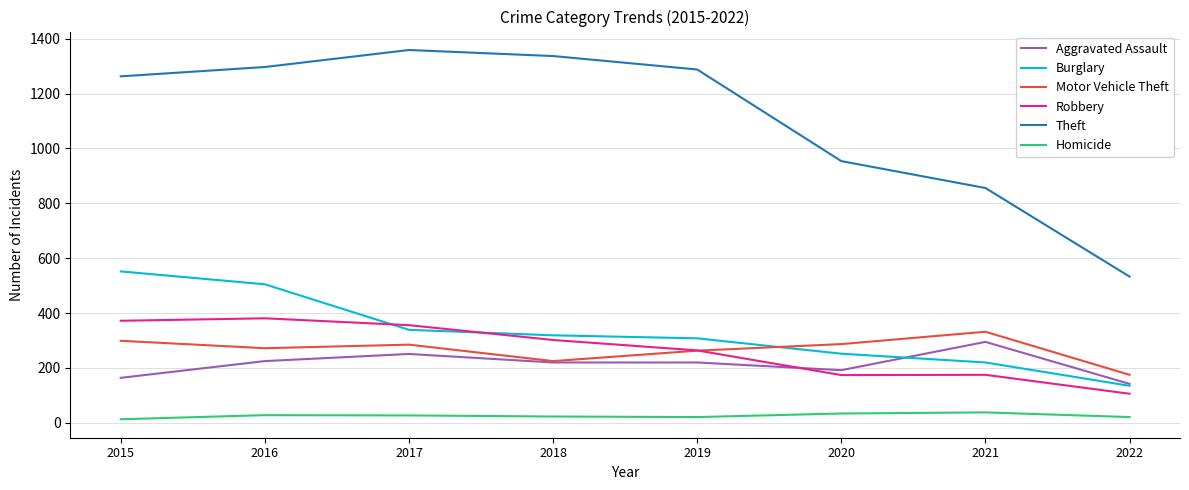

The value of Theft at 2017 is 1895. True or false?

False